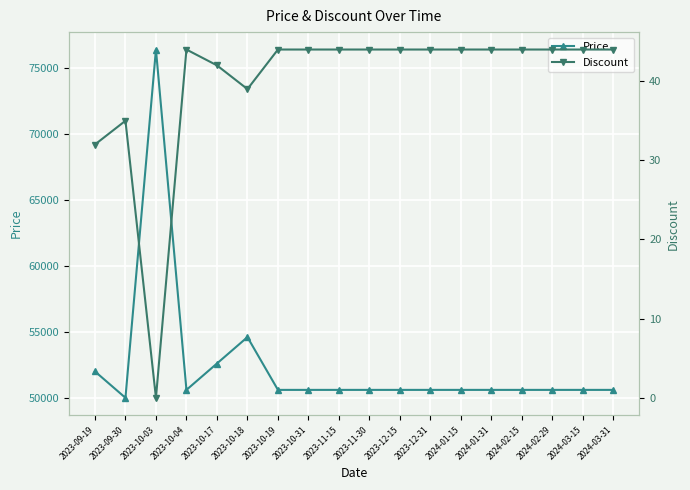

How many values in the Price series exceed 50600?

4